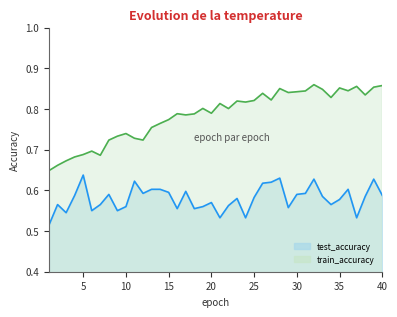

The test_accuracy series shows 0.9 at 39. True or false?

False